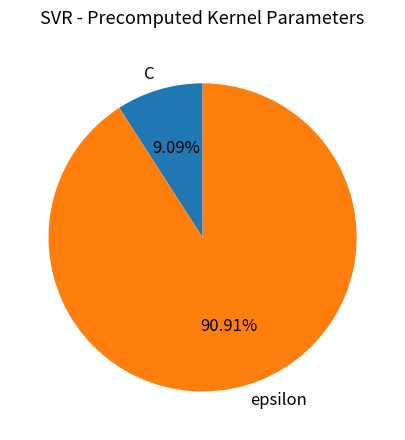

What percentage is the C slice, to the nearest percent?

9%